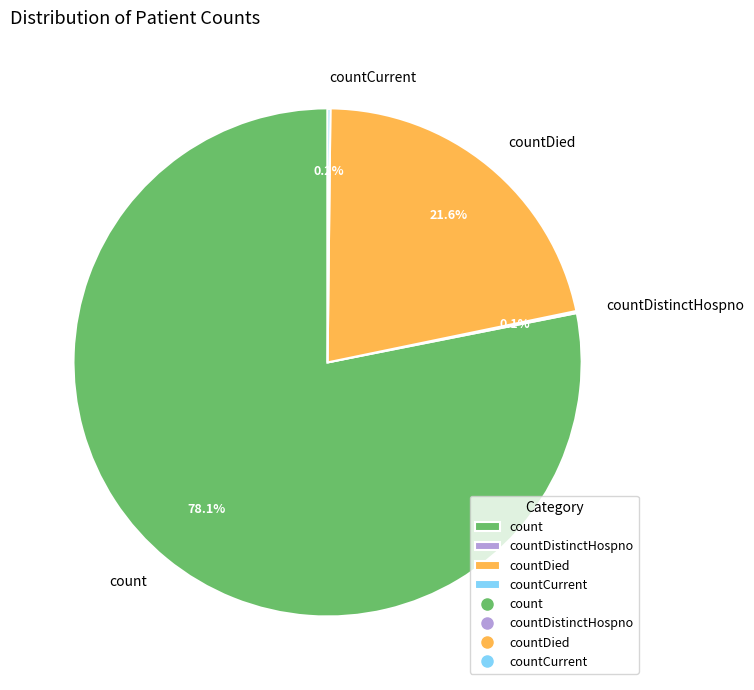

Which category accounts for the majority?

count